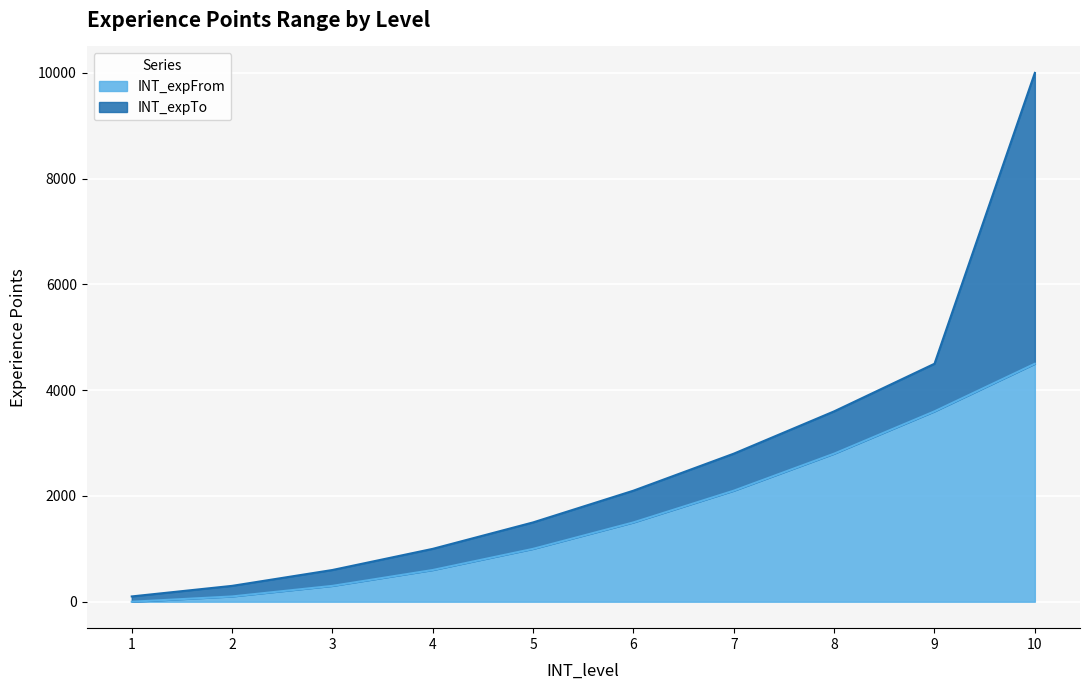

How many lines are shown in the chart?

2